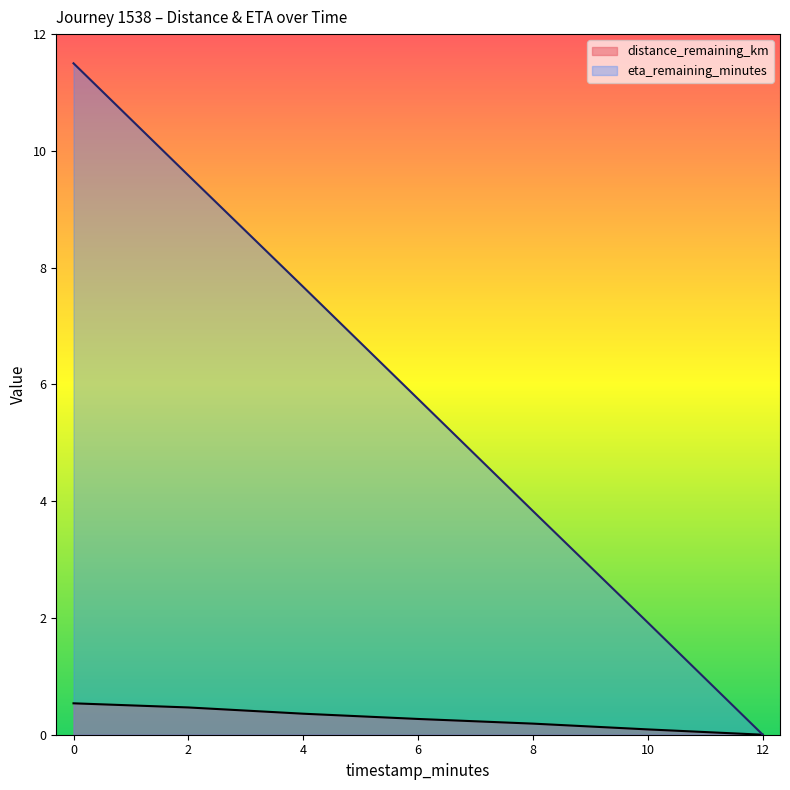

True or false: distance_remaining_km and eta_remaining_minutes cross at least once.

False